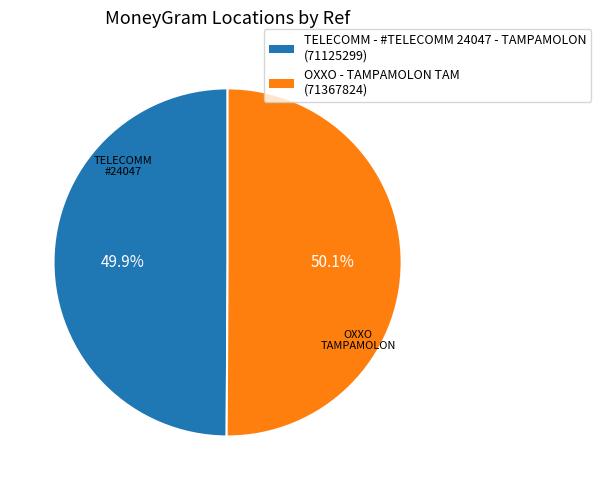

Do OXXO - TAMPAMOLON TAM and TELECOMM - #TELECOMM 24047 - TAMPAMOLON together represent more than half of the pie?

Yes